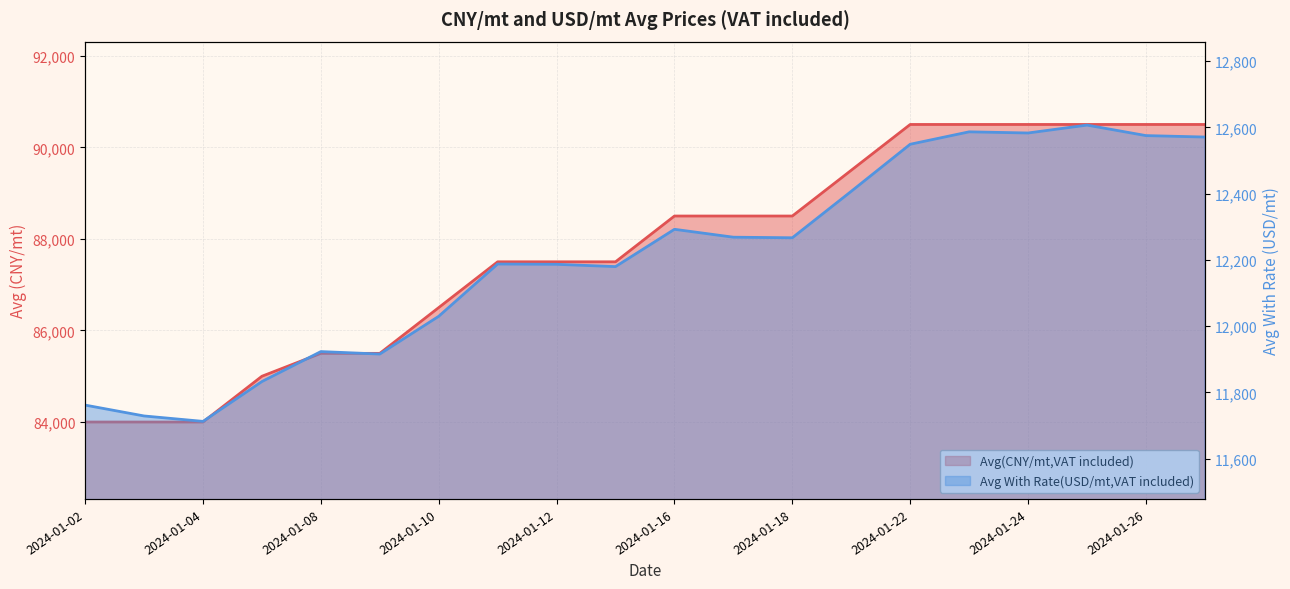

At which label does Avg With Rate(USD/mt,VAT included) first exceed 12266?

2024-01-16